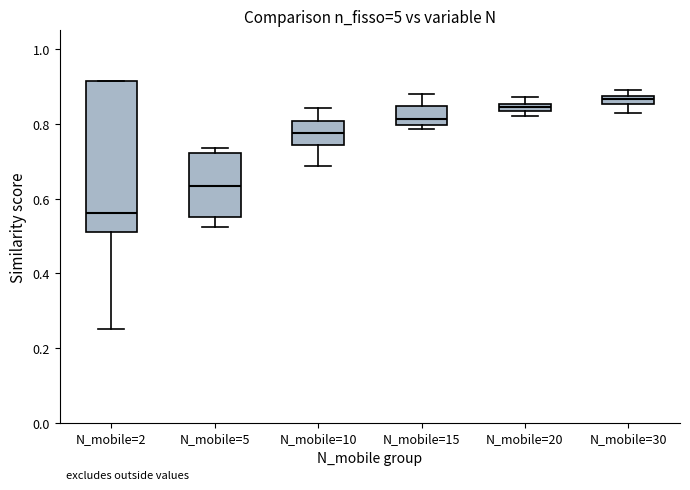

Where is the upper edge of the box for N_mobile=5 on the y-axis? The values are not printed on the chart, so give them approximately, as read against the axis.

0.72